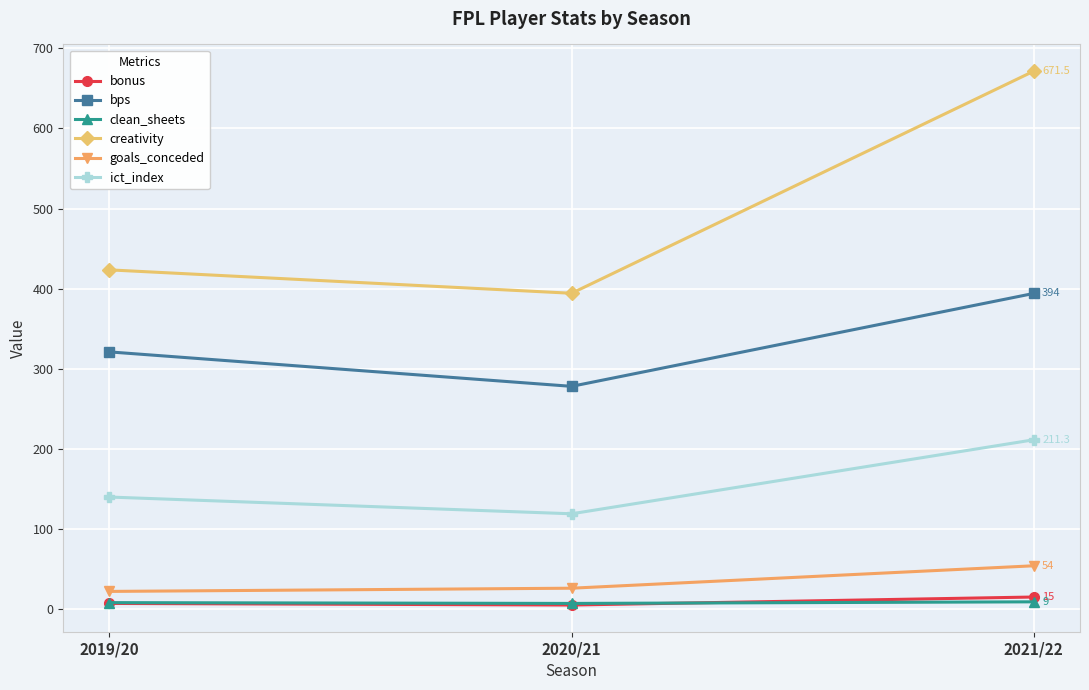

Is the value of clean_sheets at 2019/20 greater than the value of bps at 2020/21?

No